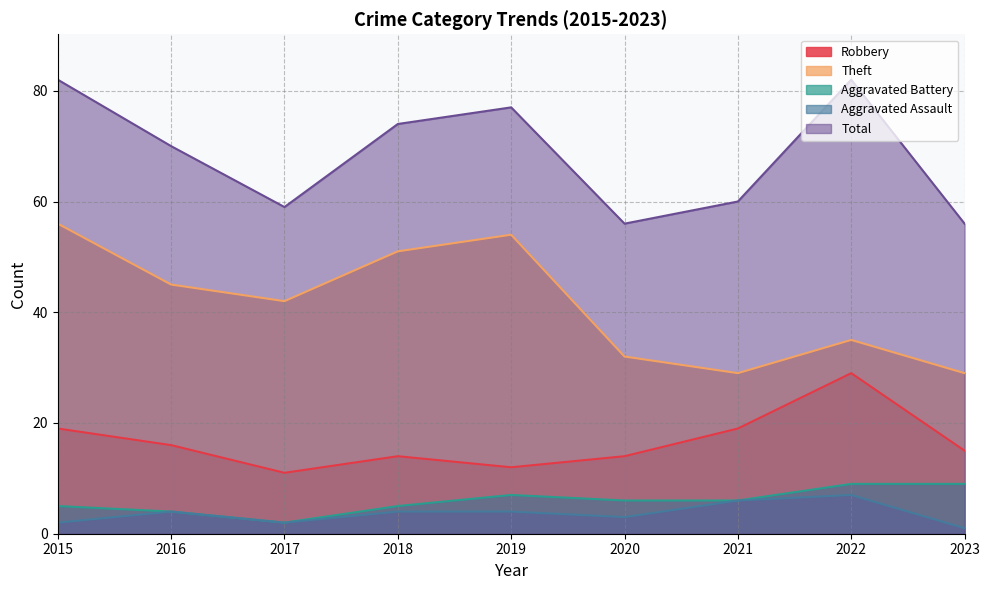

What is the total value across all series at 2016?

139